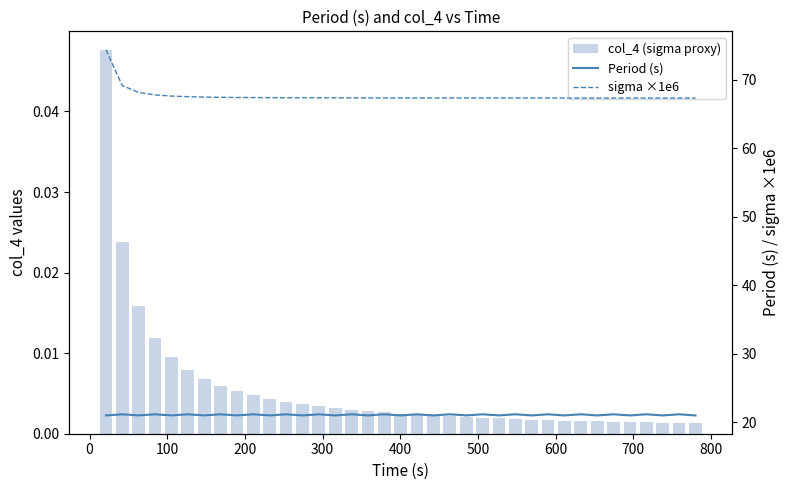

The value of sigma ×1e6 at 29 is 118.9. True or false?

False